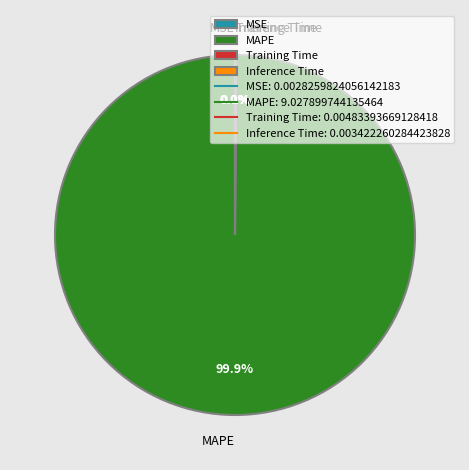

Which category has the biggest portion of the pie?

MAPE